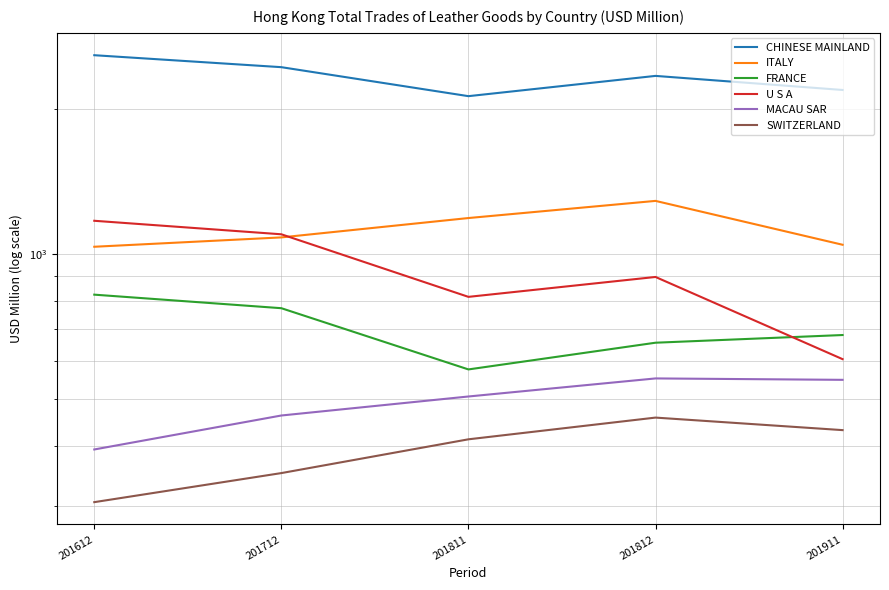

Which label corresponds to the largest value in the chart?

201612